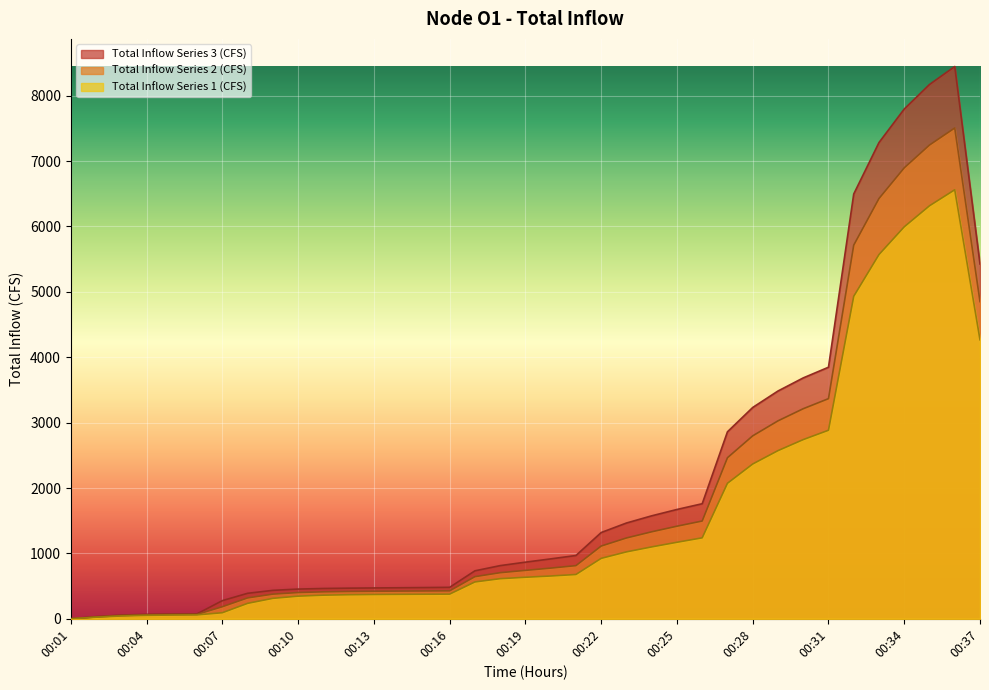

At which category is the sum across all series the highest?

00:36